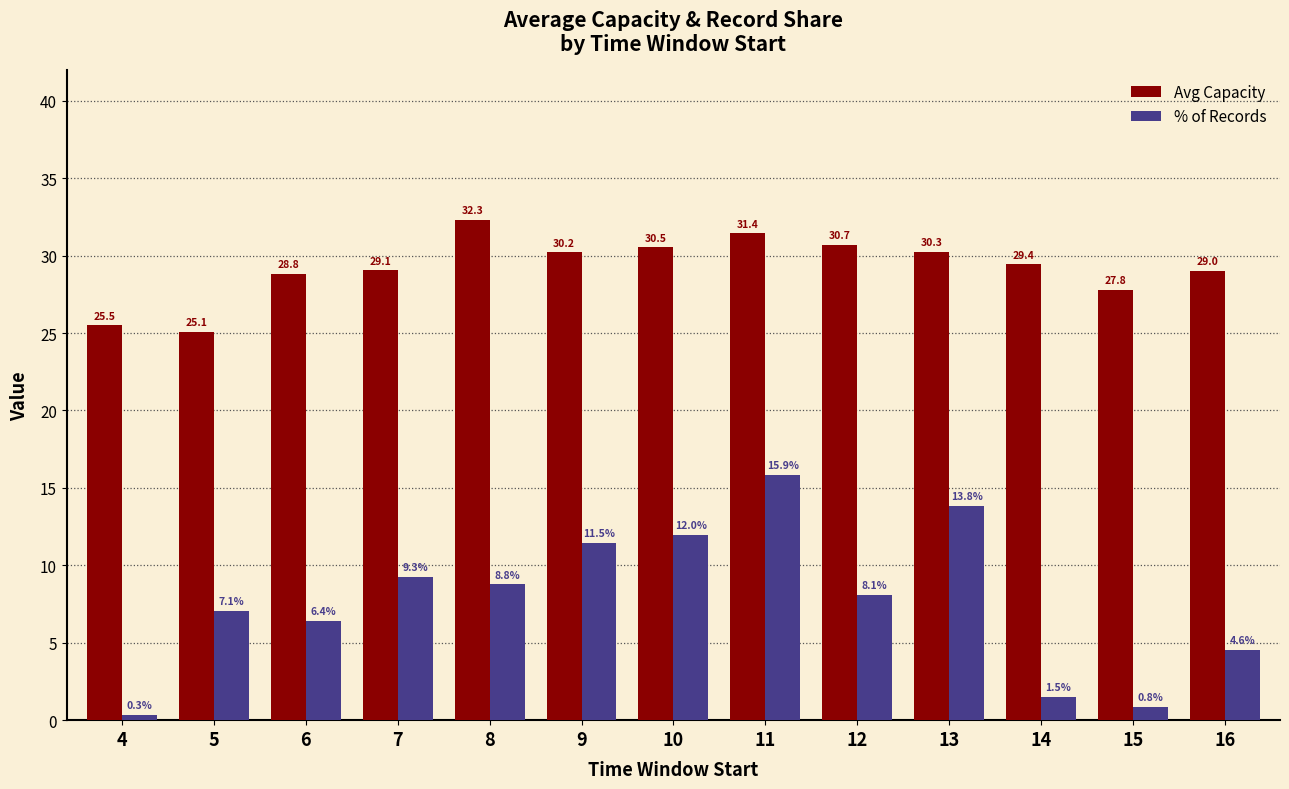

At how many categories does at least one series exceed 15?

13